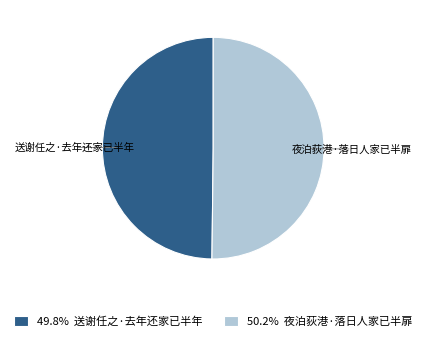

Approximately how many times larger is the value at 50.2% 夜泊荻港·落日人家已半扉 compared to 49.8% 送谢任之·去年还家已半年?

1.0